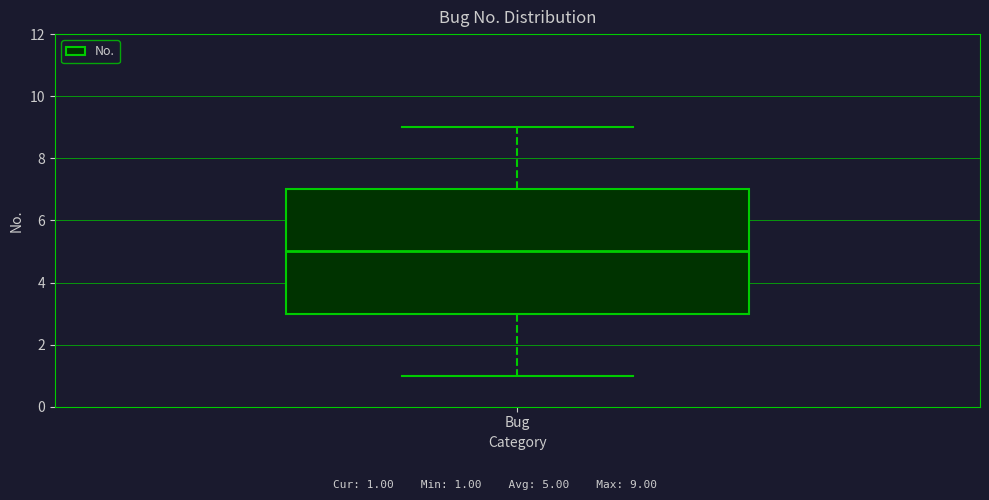

Transcribe this box plot: give where the median line is, the range the box spans, and where the two whiskers end, as read against the y-axis. The values are not printed on the chart, so give them approximately, as read against the axis.

median 5, box 3 to 7, whiskers 1 to 9